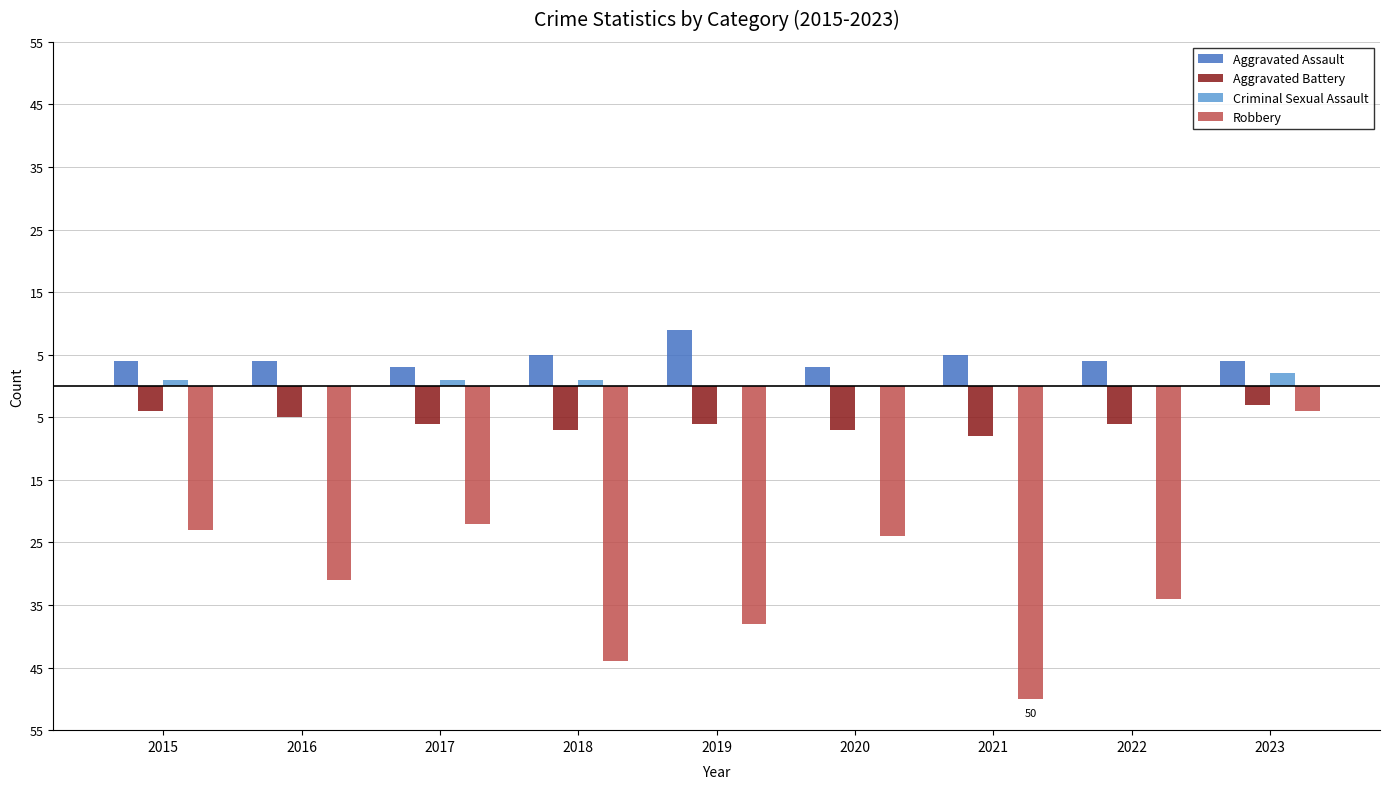

At which label does Aggravated Battery reach its peak?

2023